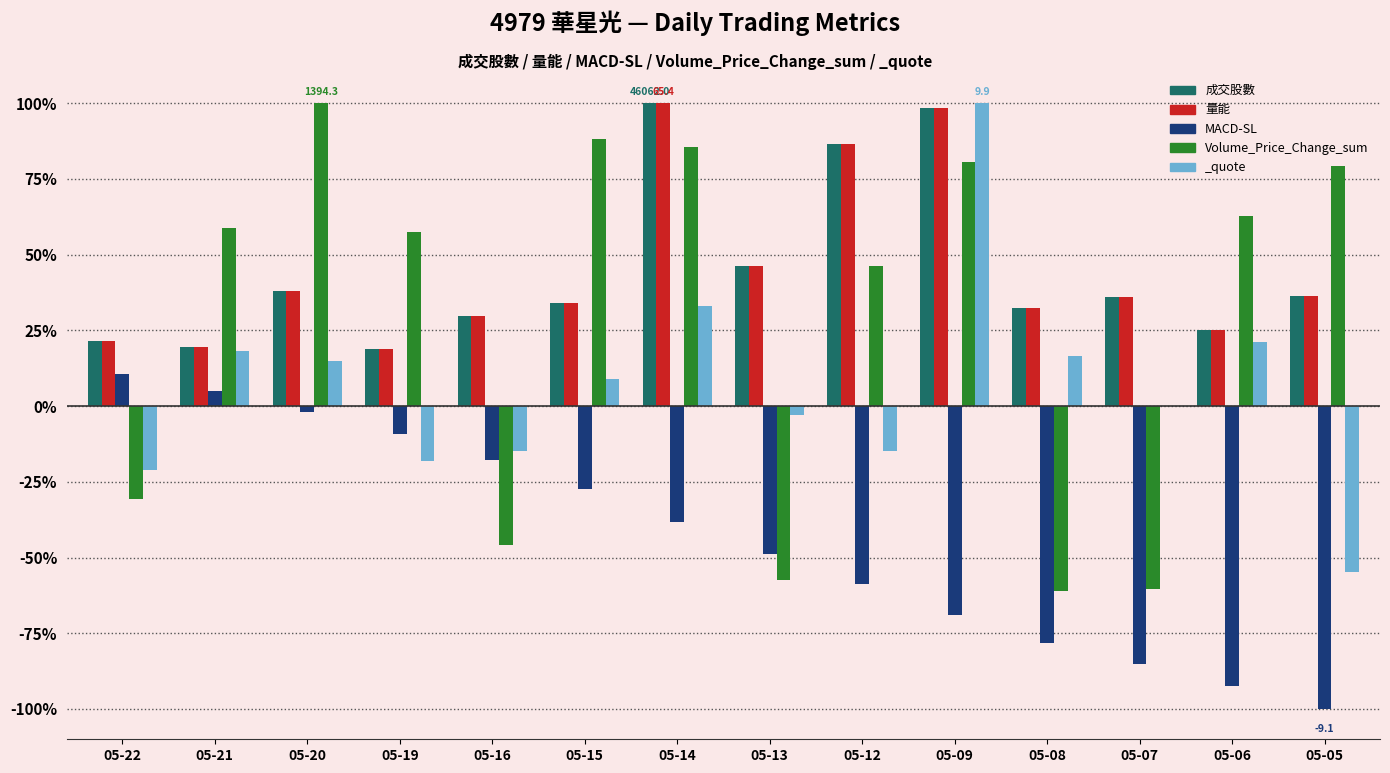

Is the value of MACD-SL at 05-15 greater than the value of 成交股數 at 05-20?

No